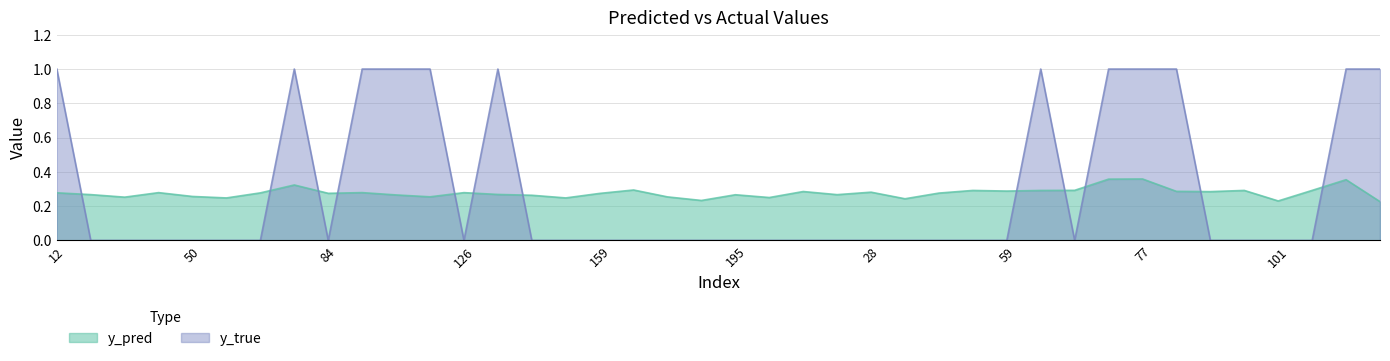

Count the y_true values in the range 0 to 1.

40